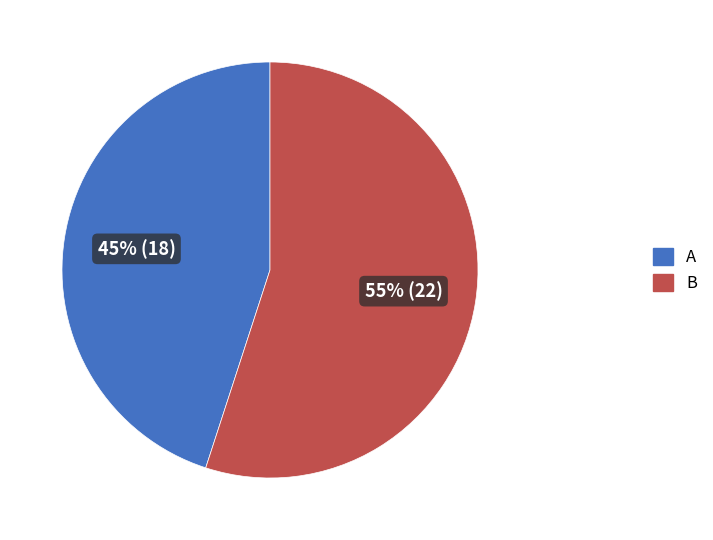

Combined, do B and A account for over 50%?

Yes